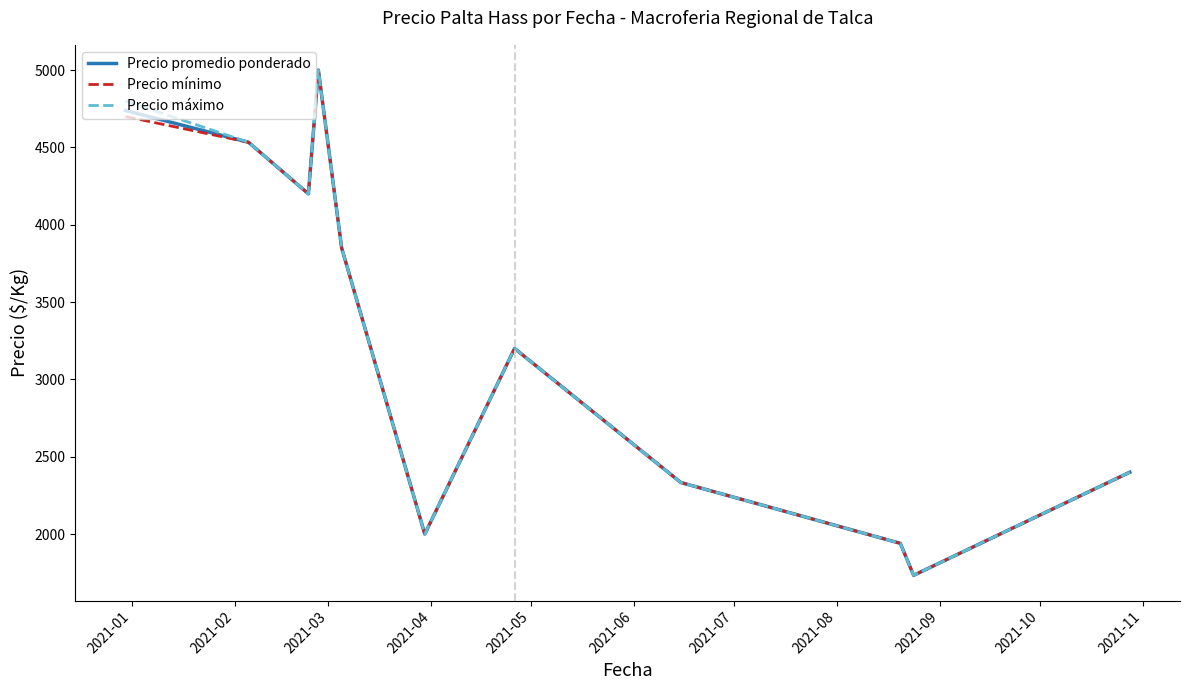

What are all the series names shown in the legend?

Precio promedio ponderado, Precio mínimo, Precio máximo